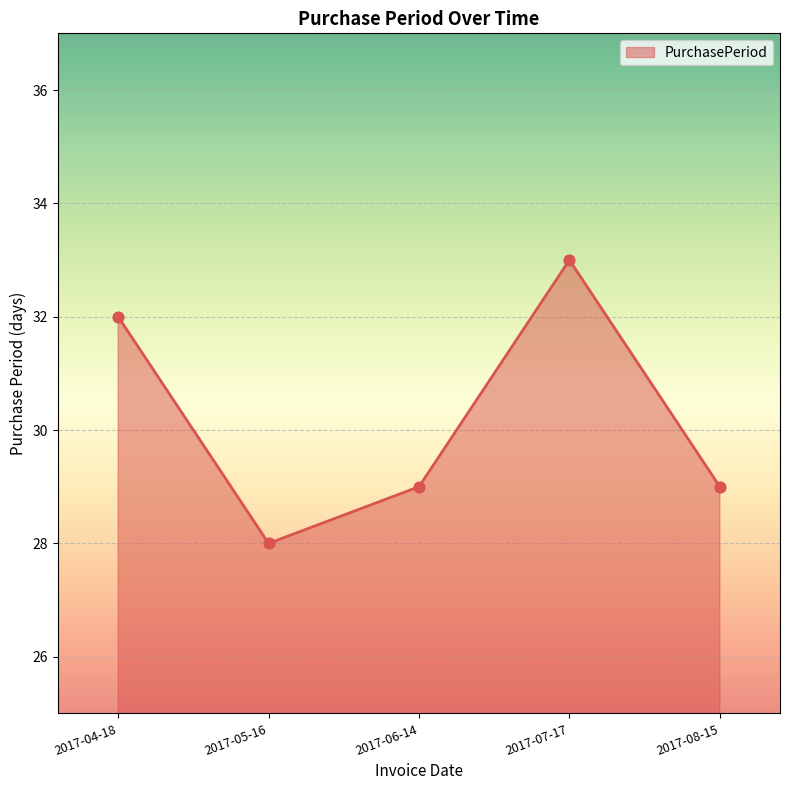

What is the change in value from 2017-05-16 to 2017-06-14?

+1